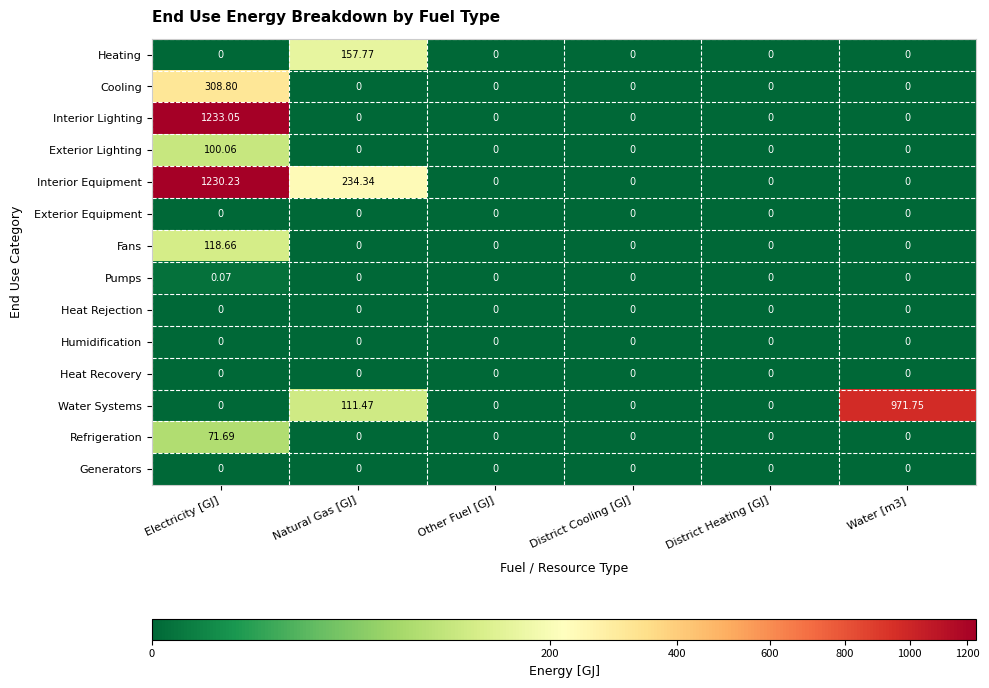

Which series has the largest range (max minus min)?

Interior Lighting